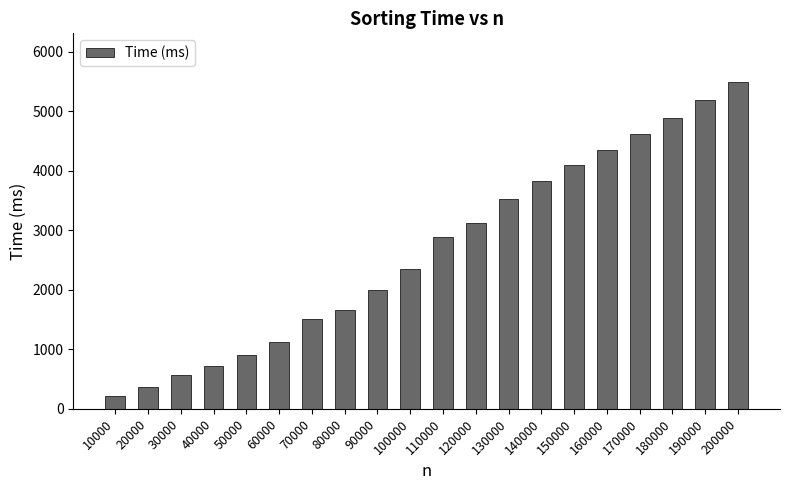

Read the value at 10000, to the nearest 50.

200